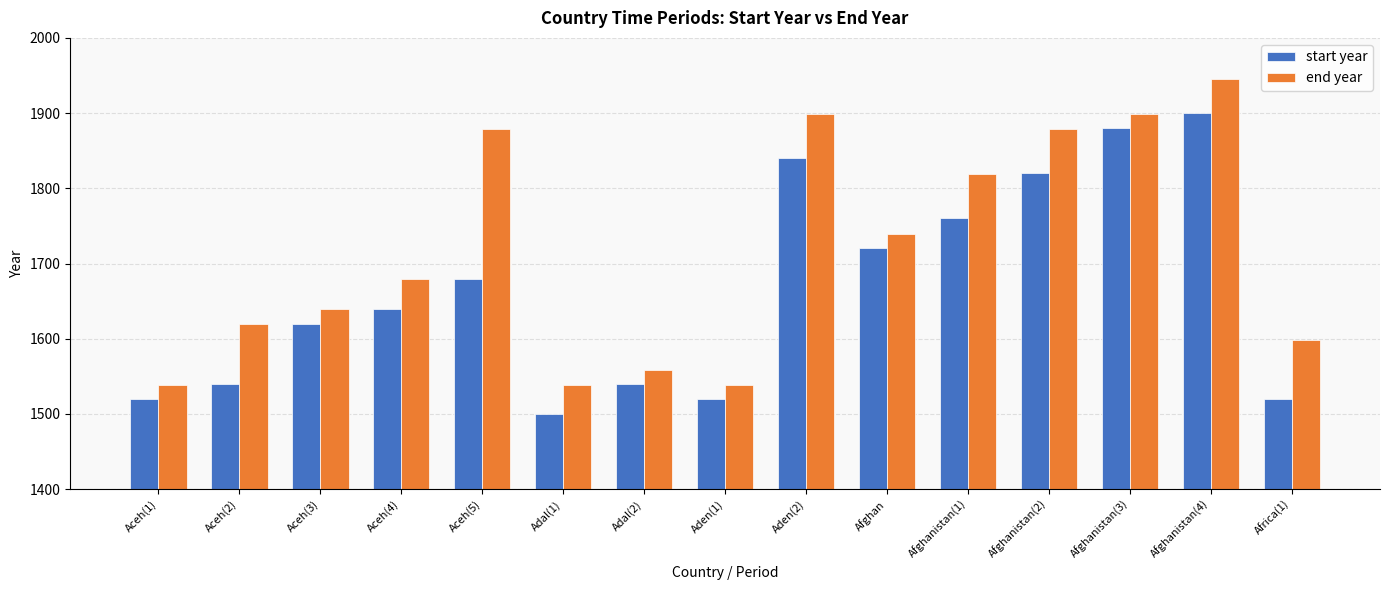

What is the spread (max minus min) of values at Afghanistan(2)?

59